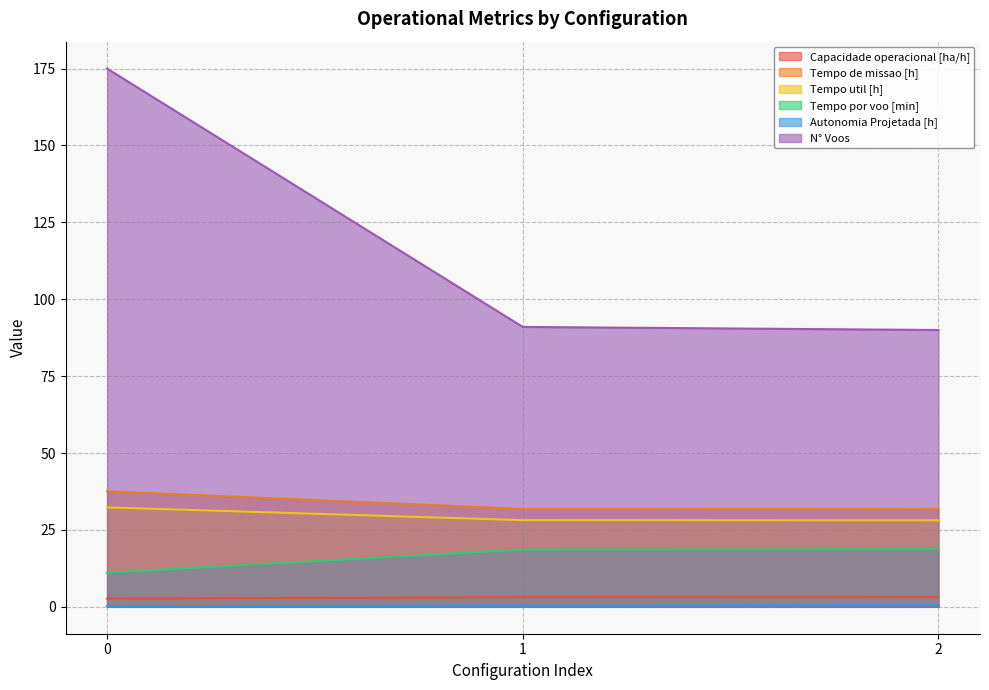

How many distinct data groups are displayed?

6